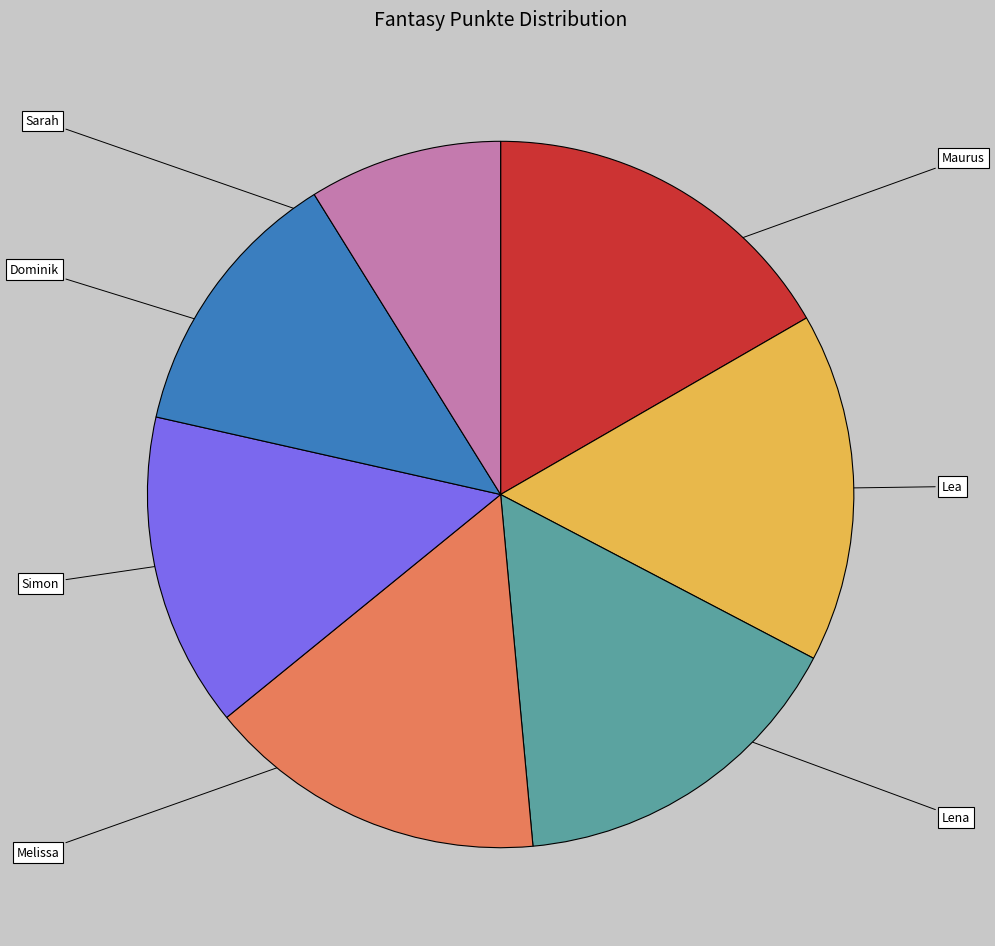

Is there a majority slice in this chart?

No